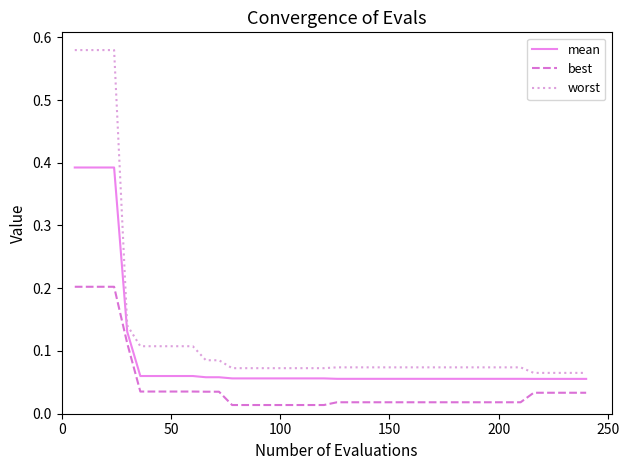

Is this an area chart (filled region under the line)?

No